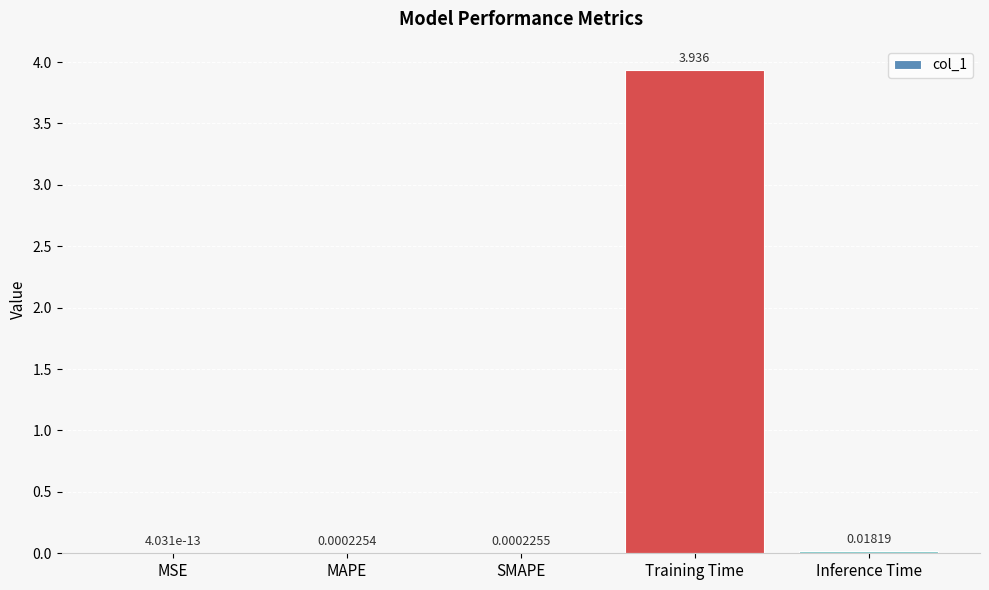

Which label corresponds to the largest value in the chart?

Training Time